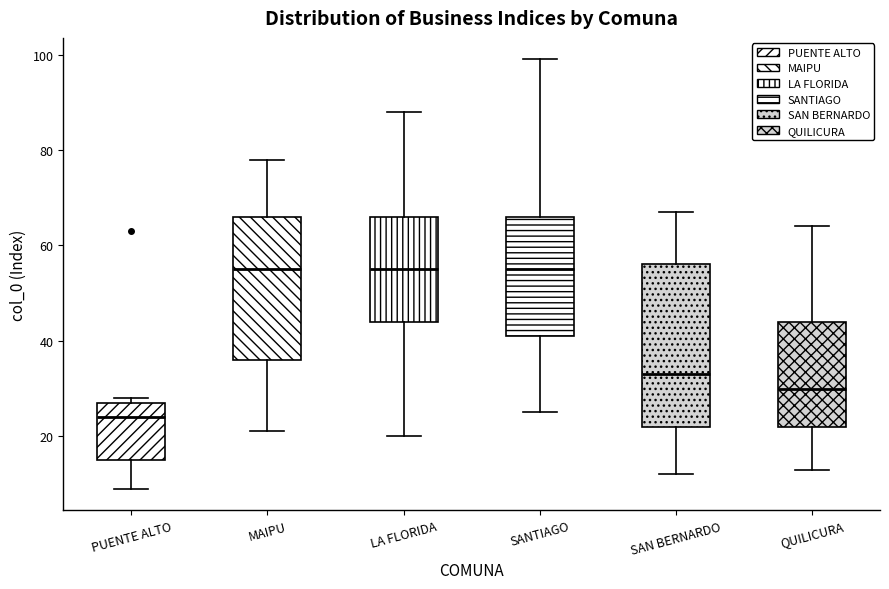

Reading left to right, read every box against the y-axis: the position of its median line, the range the box covers, and the ends of its whiskers. The values are not printed on the chart, so give them approximately, as read against the axis.

PUENTE ALTO: median 24, box 16 to 28, whiskers 10 to 28 (just above the box's upper edge)
MAIPU: median 56, box 36 to 66, whiskers 22 to 78
LA FLORIDA: median 56, box 44 to 66, whiskers 20 to 88
SANTIAGO: median 56, box 42 to 66, whiskers 26 to 100
SAN BERNARDO: median 34, box 22 to 56, whiskers 12 to 68
QUILICURA: median 30, box 22 to 44, whiskers 14 to 64